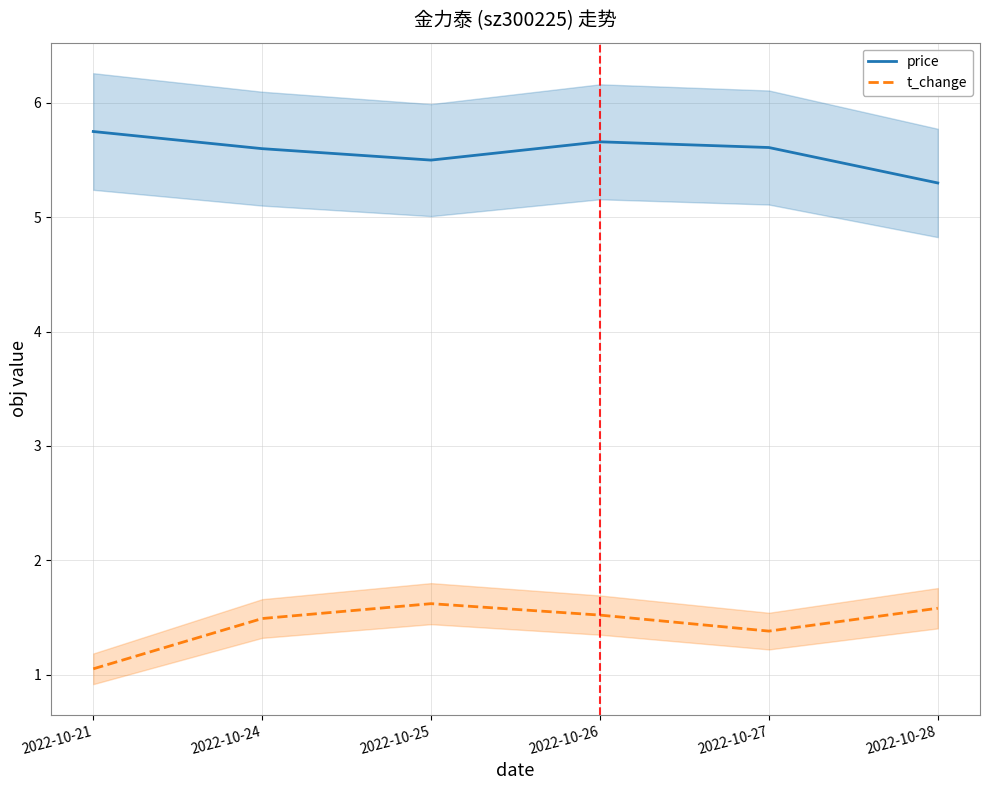

Which has a higher value, 2022-10-24 or 2022-10-27?

2022-10-27